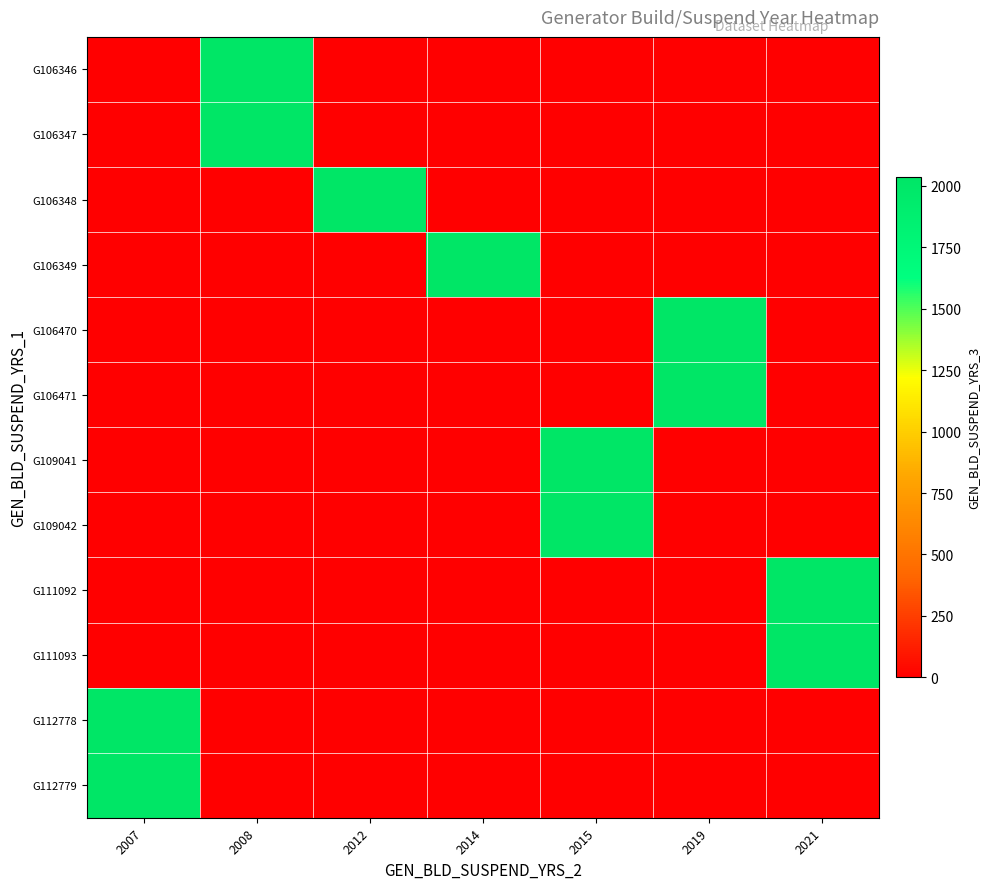

How many series are shown in this chart?

12